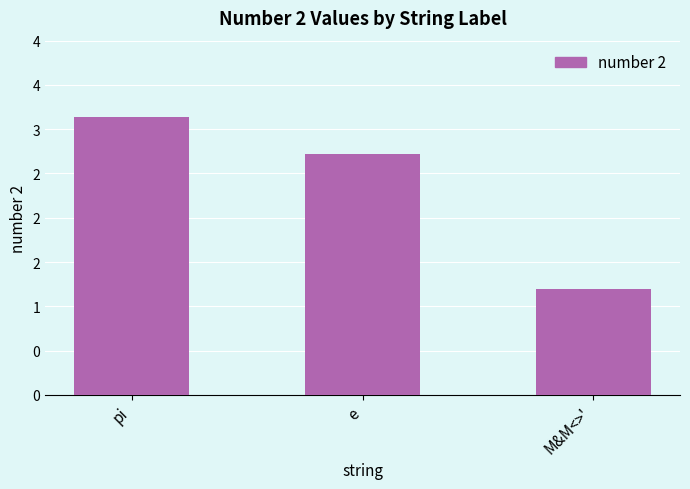

What is the label of the 3rd bar from the left?

M&M<>'